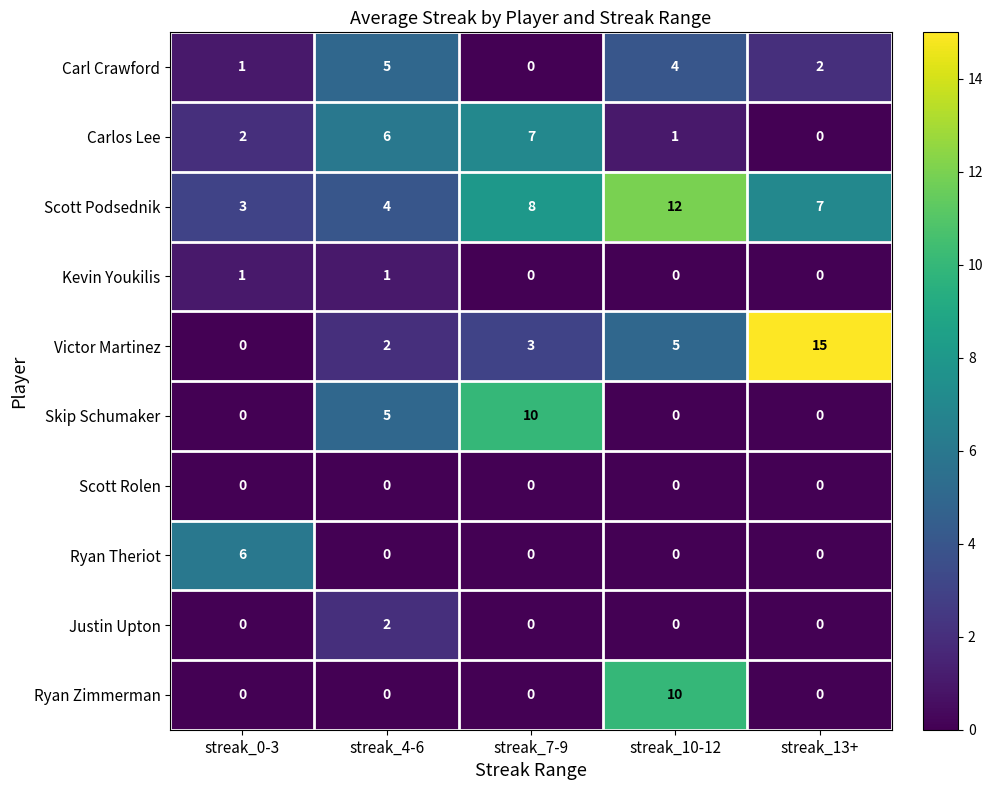

What is the difference between the second highest and minimum values in the Carl Crawford series?

4